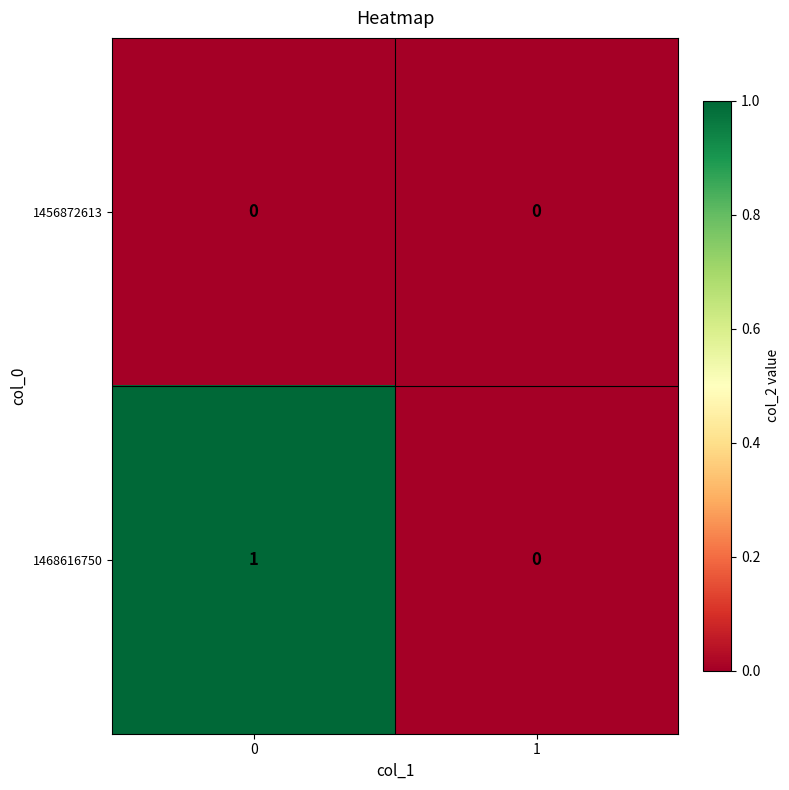

What is the total value across all series at 0?

1